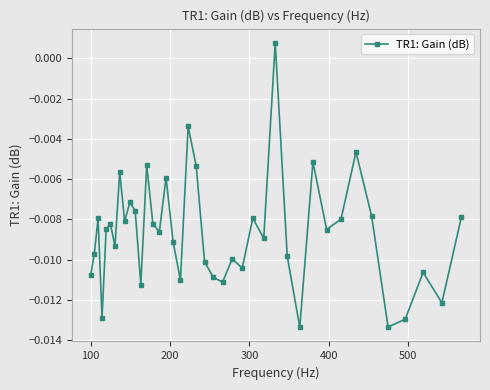

How many points are higher than both their immediate neighbors (excluding endpoints)?

13